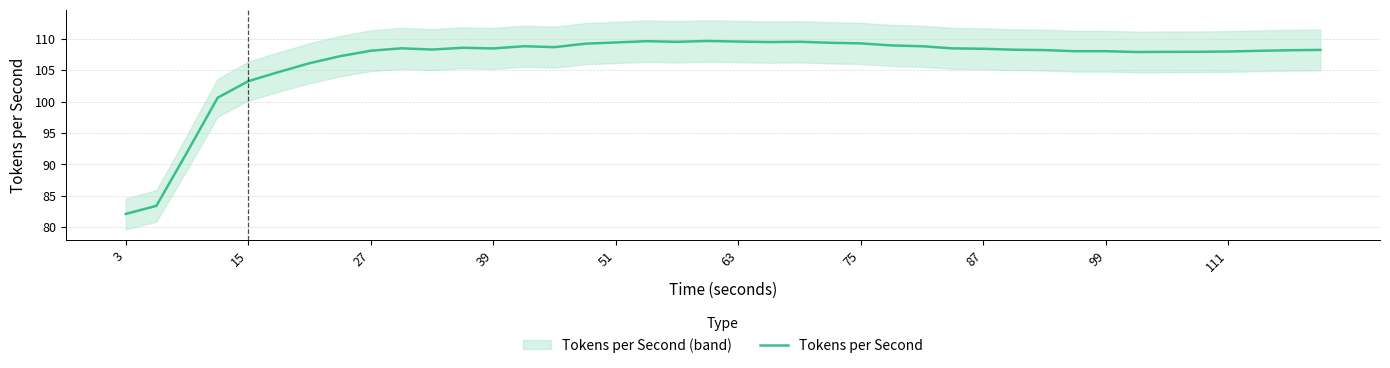

The value of Tokens per Second at 27 is 108.1. True or false?

True